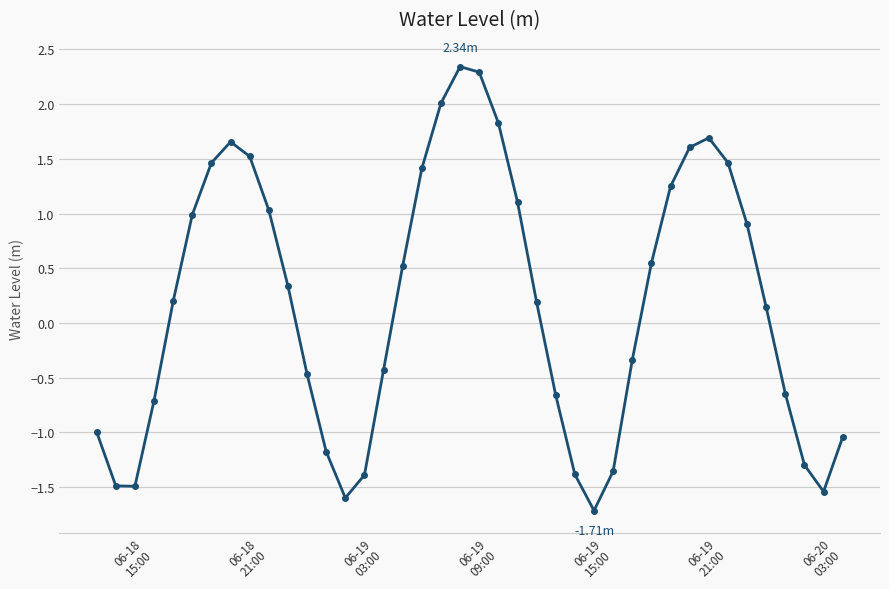

What is the sum of all values?

6.8